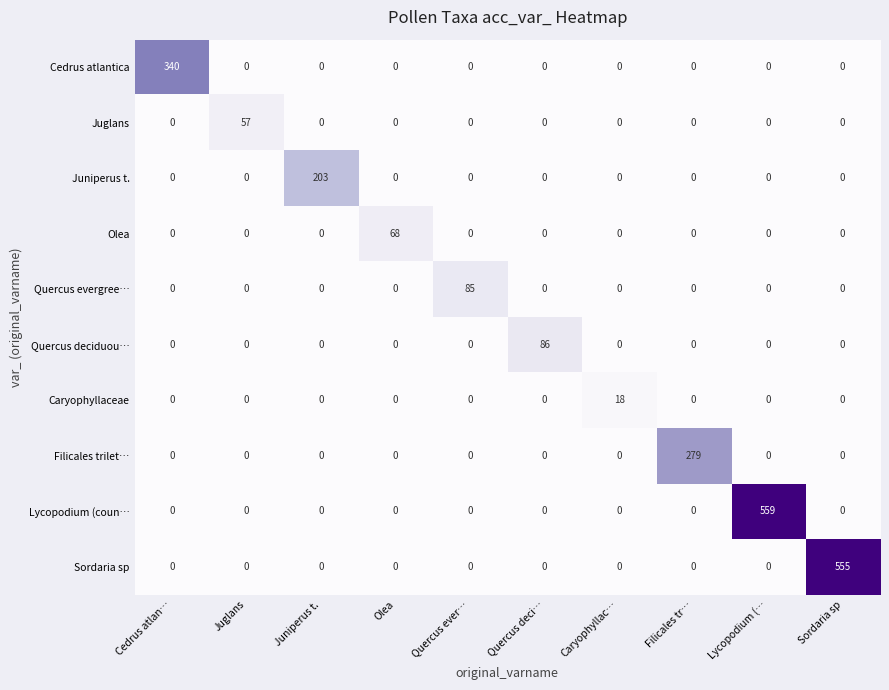

At how many categories does at least one series exceed 295?

3